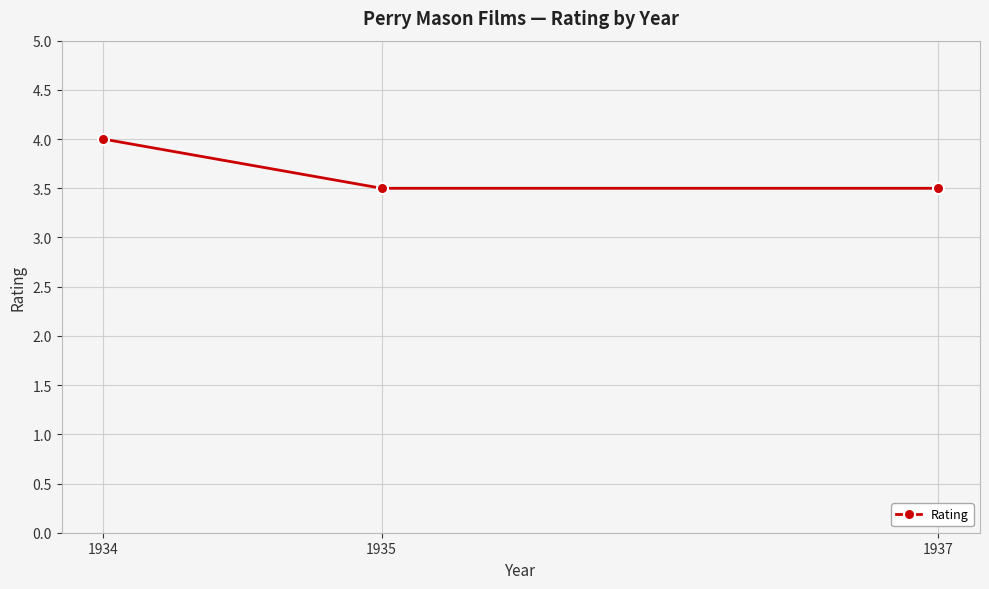

Reading left to right, list all the values displayed in this chart.

1934=4.0	1935=3.5	1937=3.5